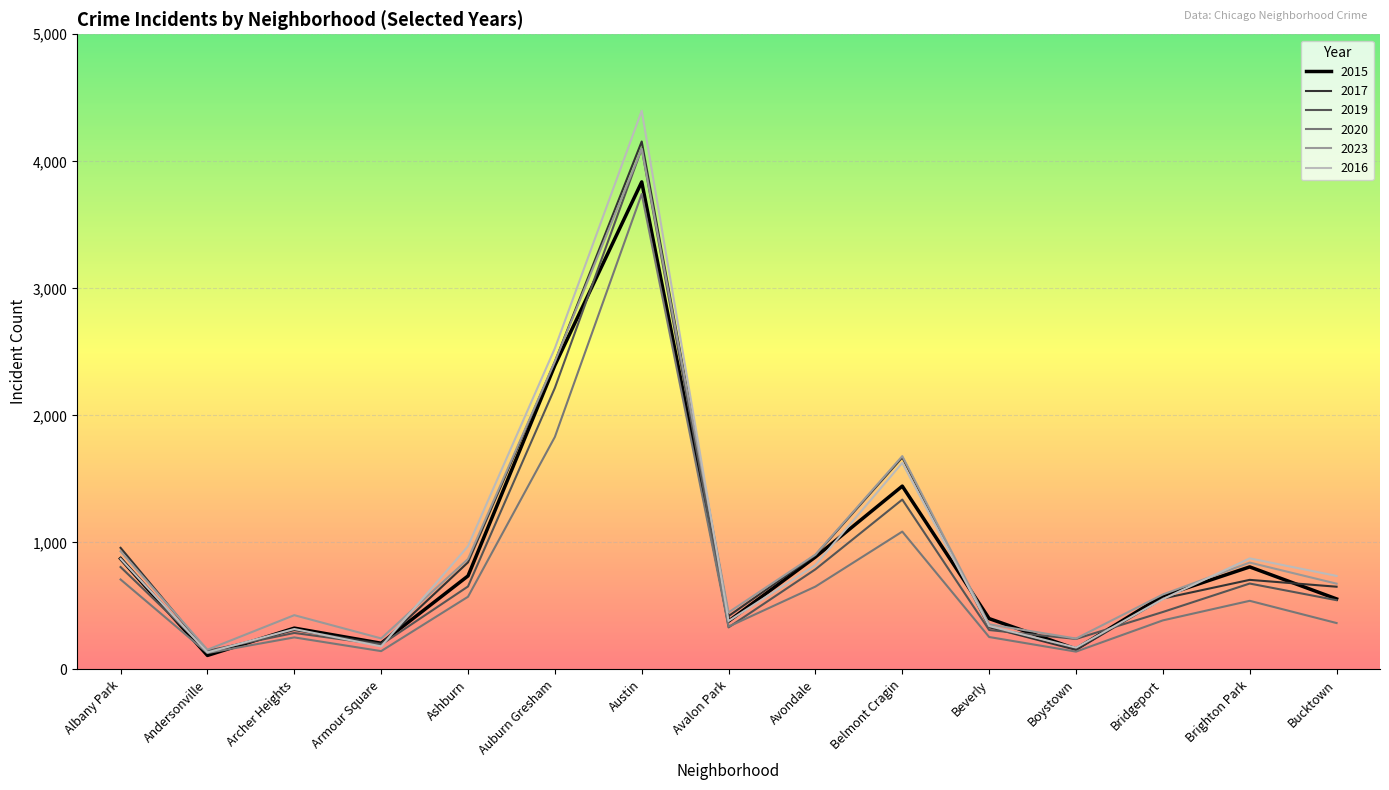

What are all the series names shown in the legend?

2015, 2017, 2019, 2020, 2023, 2016